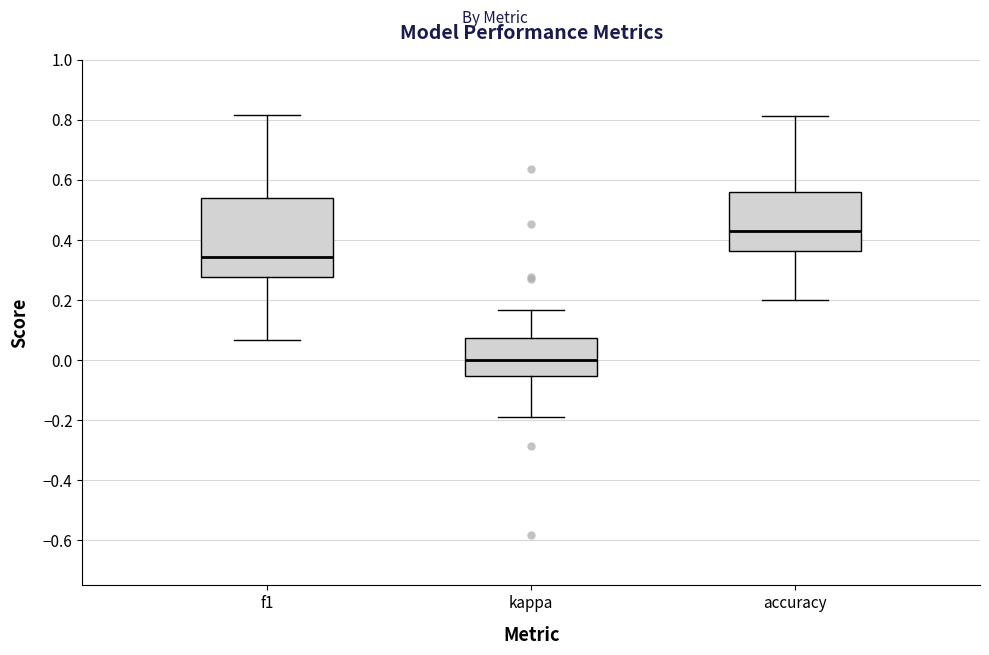

Reading left to right, read every box against the y-axis: the position of its median line, the range the box covers, and the ends of its whiskers. The values are not printed on the chart, so give them approximately, as read against the axis.

f1: median 0.34, box 0.28 to 0.54, whiskers 0.06 to 0.82
kappa: median 0.00, box -0.06 to 0.08, whiskers -0.20 to 0.16
accuracy: median 0.42, box 0.36 to 0.56, whiskers 0.20 to 0.82